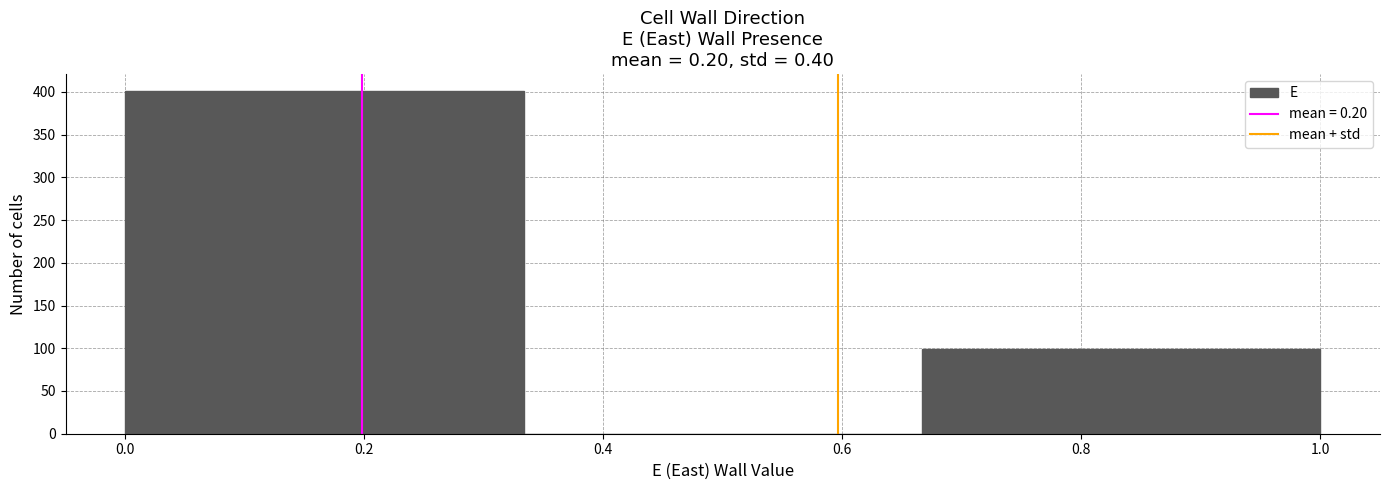

How tall is the bar that spans 0.66 to 1.00 on the x-axis? Neither the bar edges nor the heights are printed on the chart, so give them approximately, as read against the axes.

100